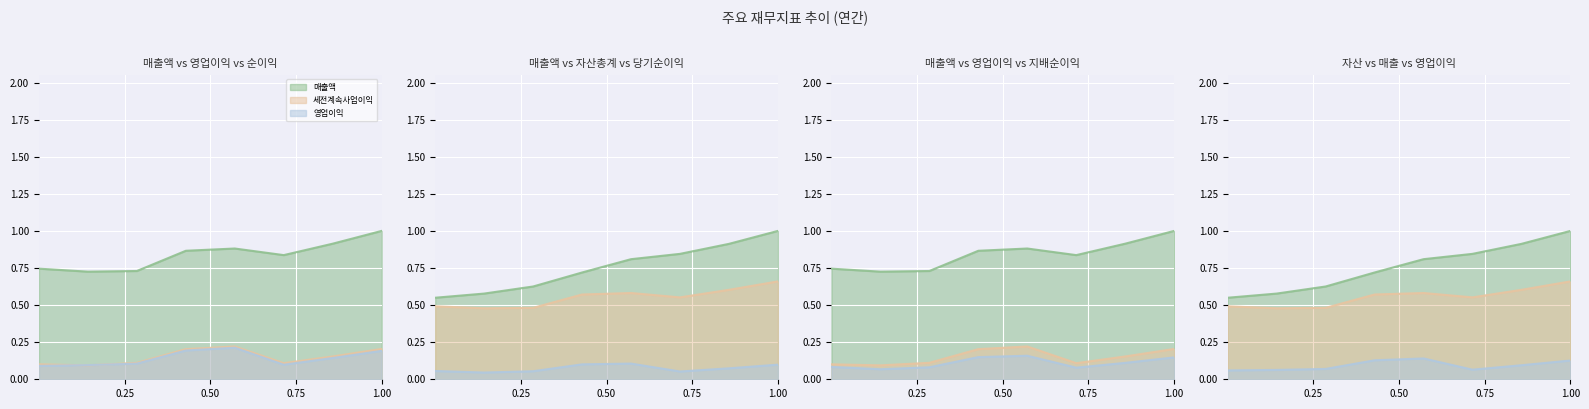

Rank the series at 2020/12(E) from lowest to highest value.

당기순이익, 당기순이익(지배), 영업이익, 세전계속사업이익, 자산총계, 매출액